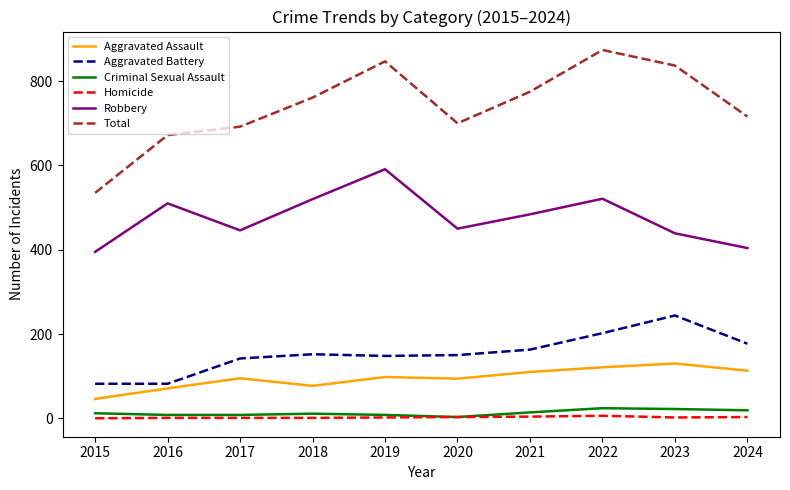

List the labels in order of Total value, smallest first.

2015, 2016, 2017, 2020, 2024, 2018, 2021, 2023, 2019, 2022